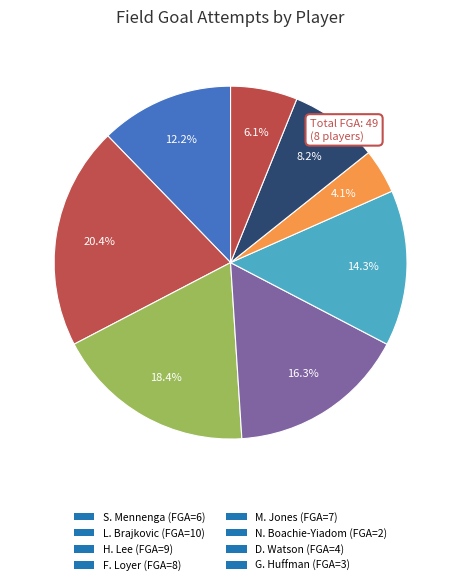

What is the change in value from F. Loyer to M. Jones?

-1